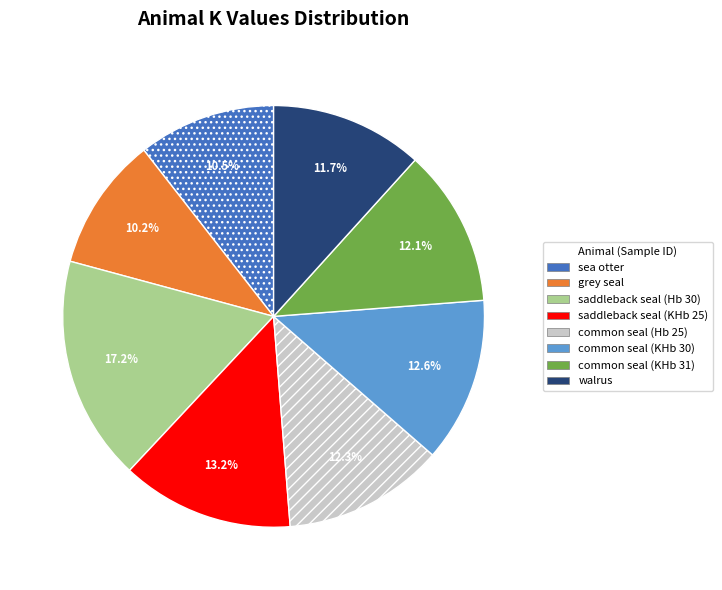

To the nearest percent, what percentage of the pie is common seal (KHb 31)?

12%